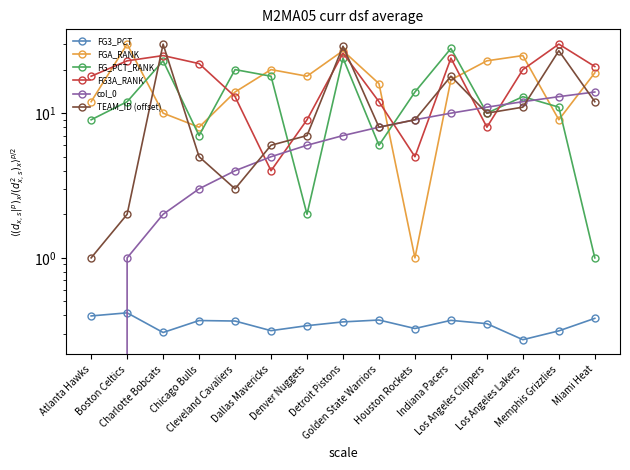

Where is FG3_PCT nearest to the value 0?

Los Angeles Lakers